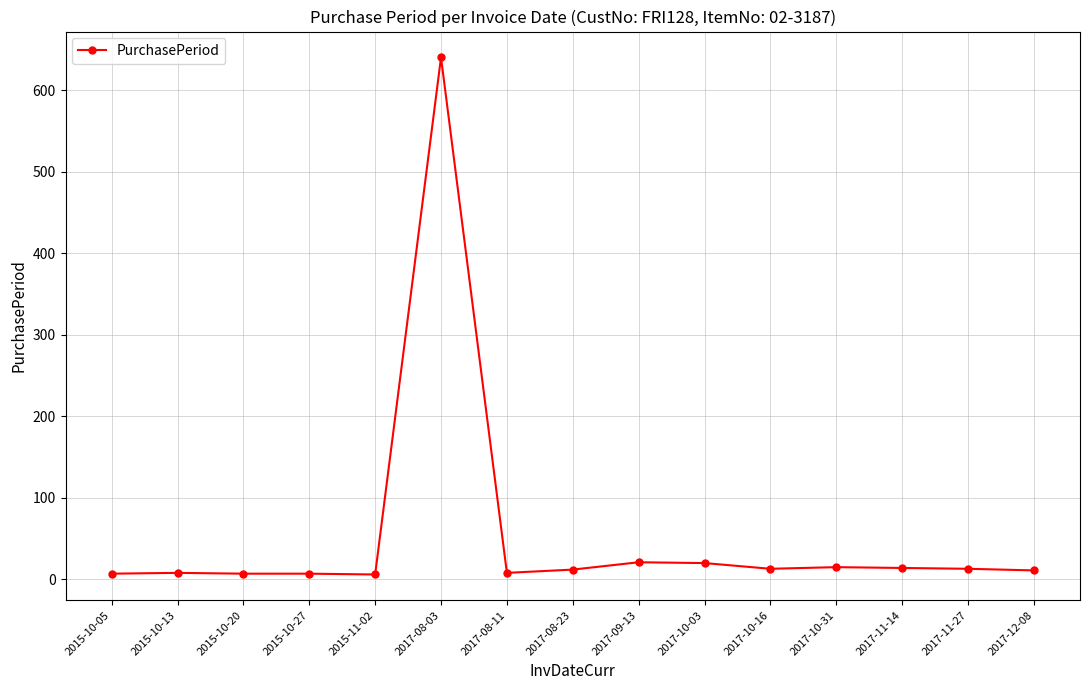

What is the difference between the maximum and minimum values?

634